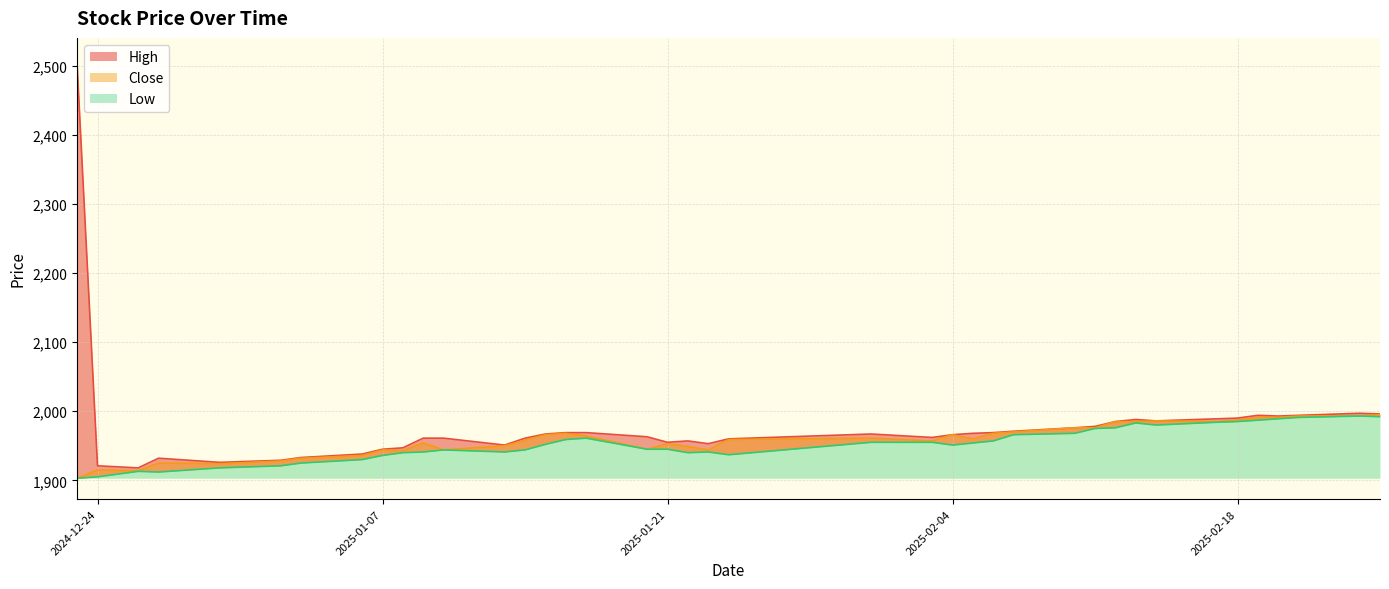

What are all the series names shown in the legend?

High, Low, Close